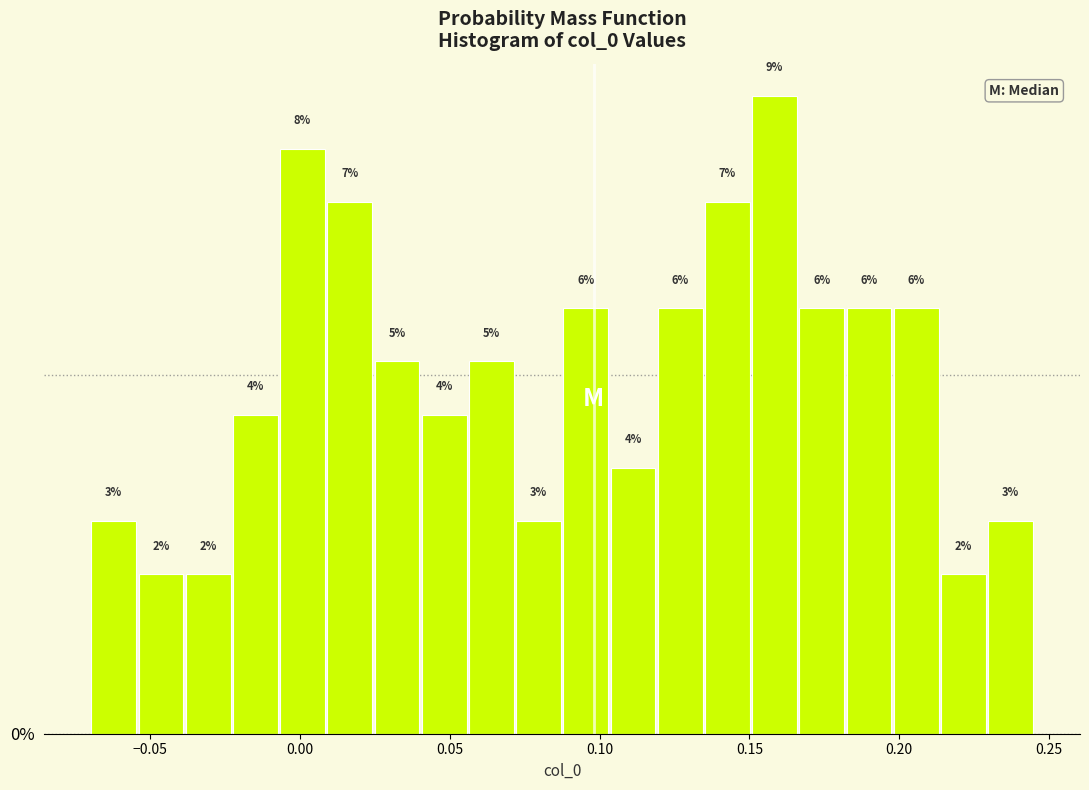

Around what value on the x-axis is the tallest bar? Give the approximate position of its centre, as read against the axis.

0.160